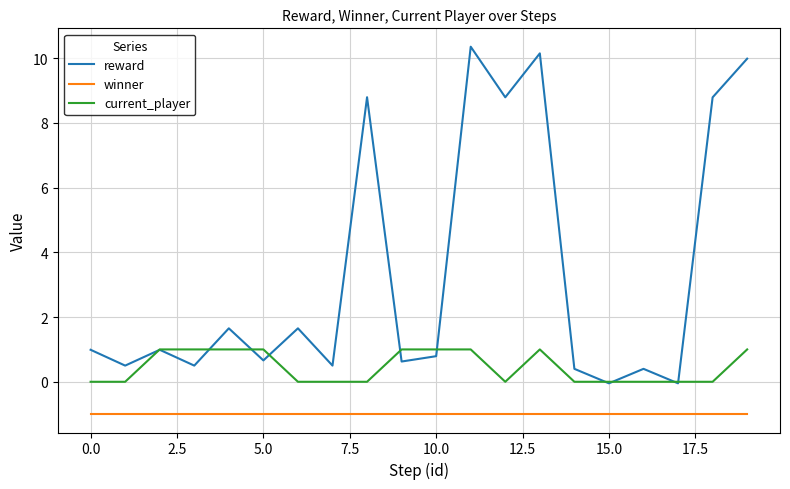

True or false: winner and current_player cross at least once.

False